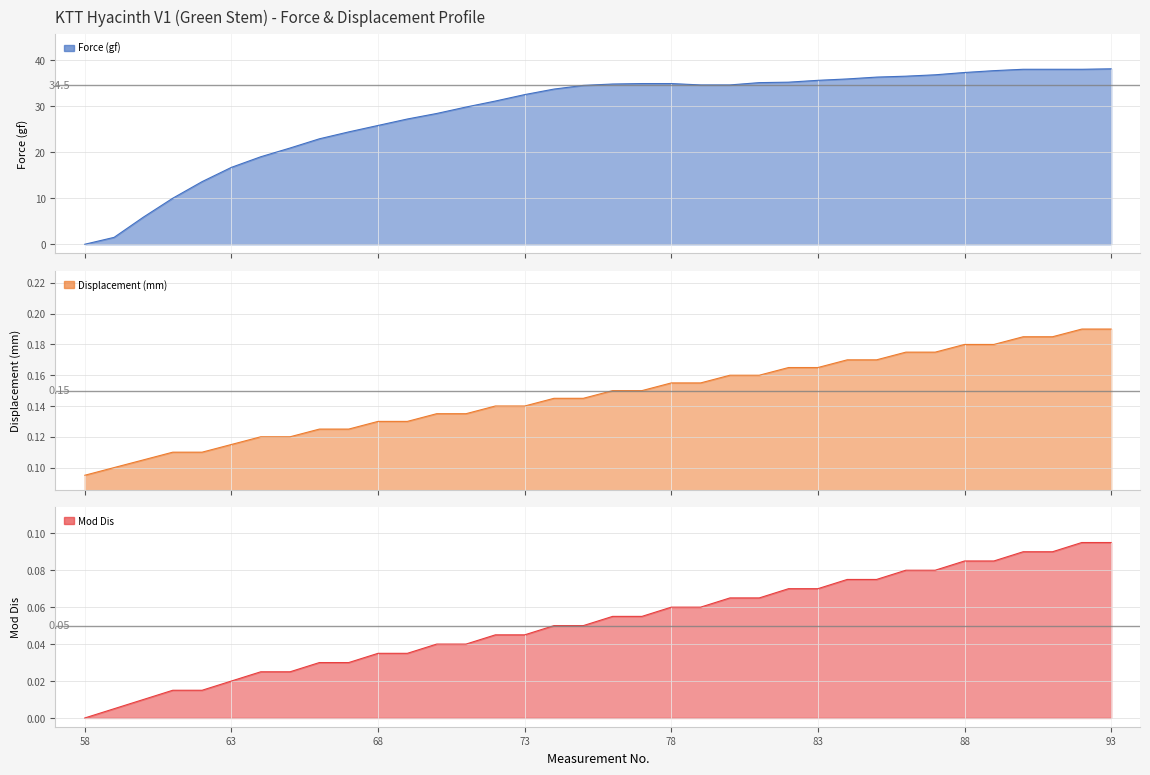

At which label is Mod Dis closest to 0?

58